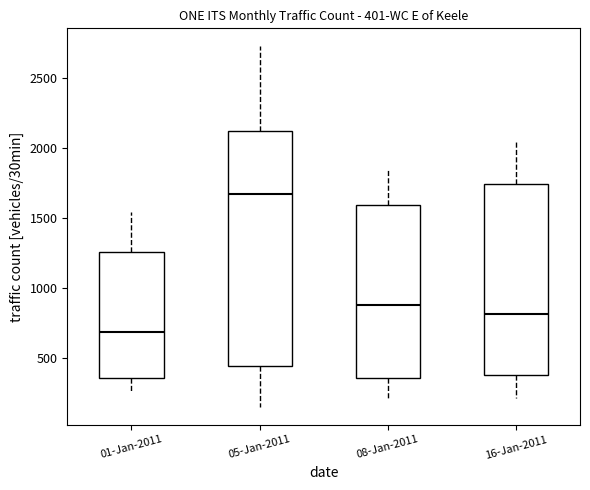

Which box's median line is the highest?

05-Jan-2011